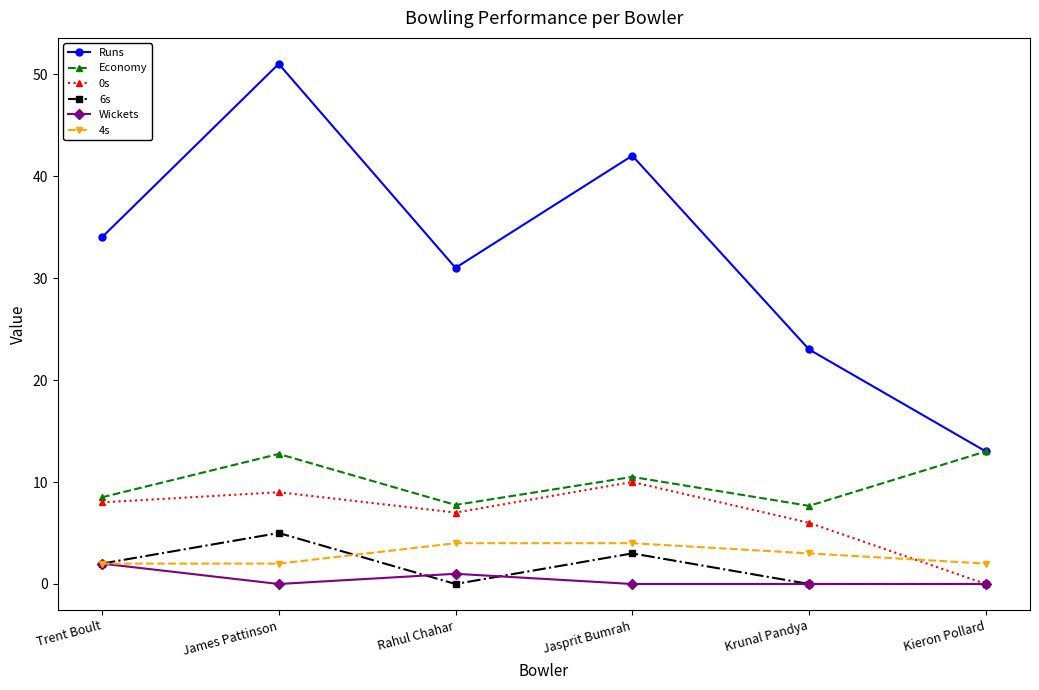

Does the chart have visible grid lines?

No